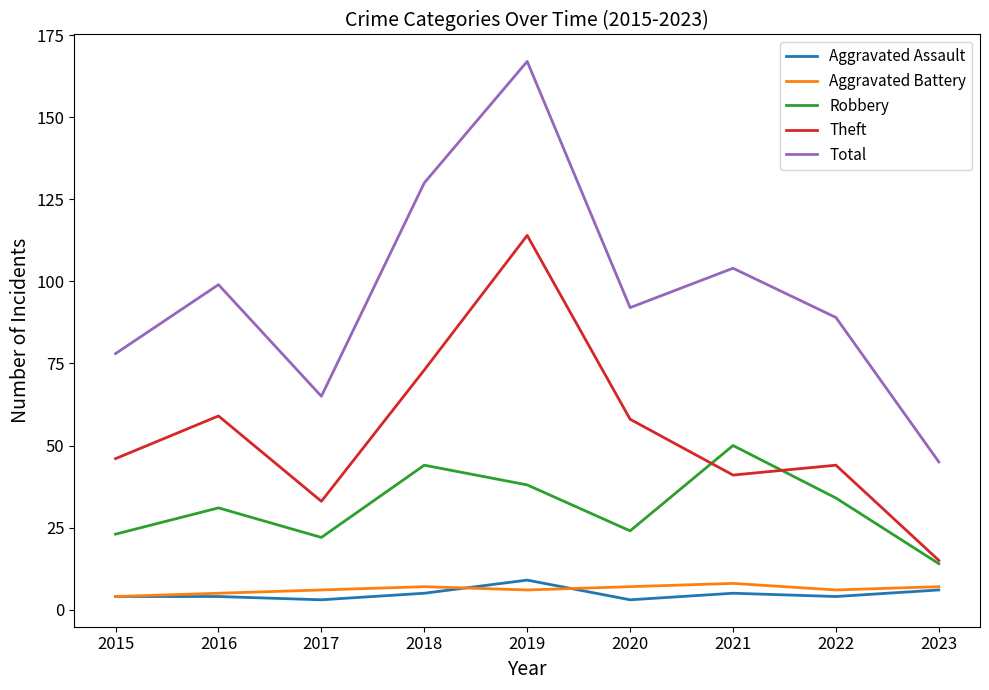

Which series changed the most between 2017 and 2023?

Total